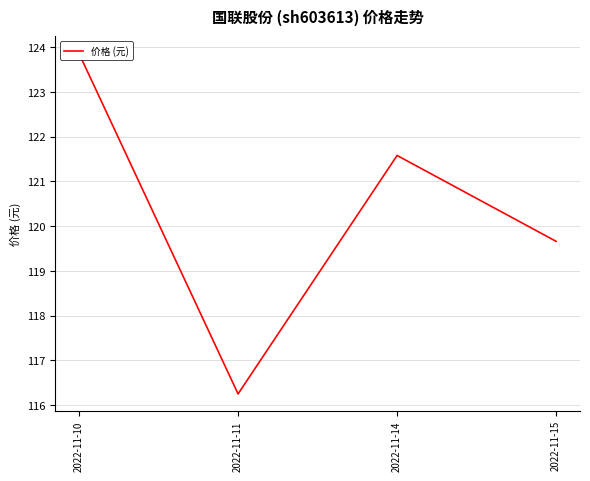

Rank the categories by value from highest to lowest.

2022-11-10, 2022-11-14, 2022-11-15, 2022-11-11